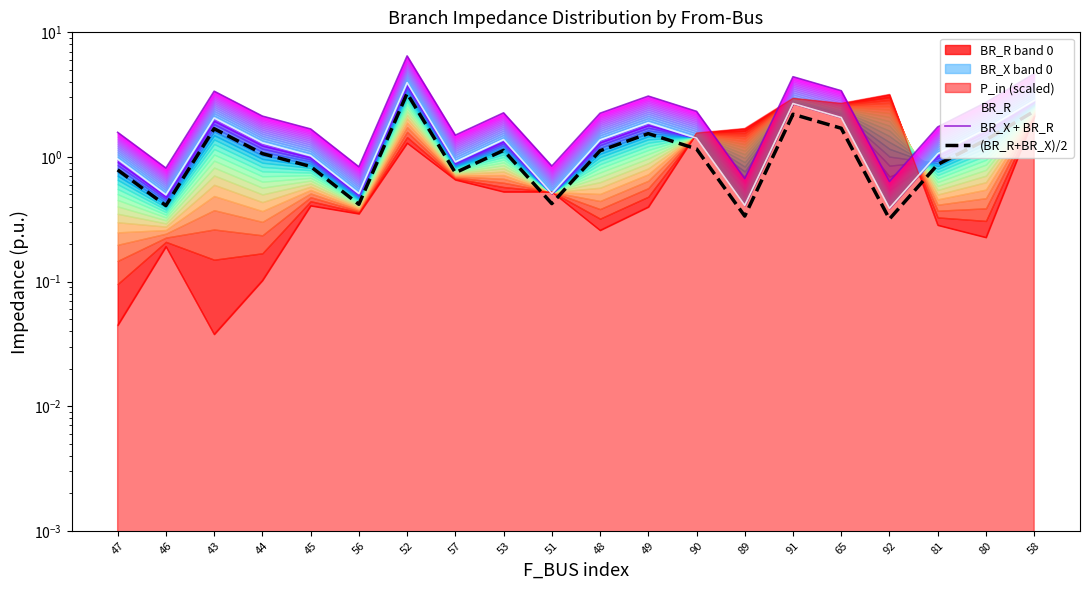

In (BR_R+BR_X)/2, how many points are lower than both neighbors (excluding endpoints)?

6